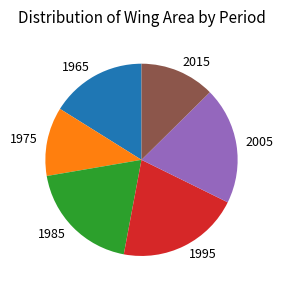

Which slice is the smallest?

1975